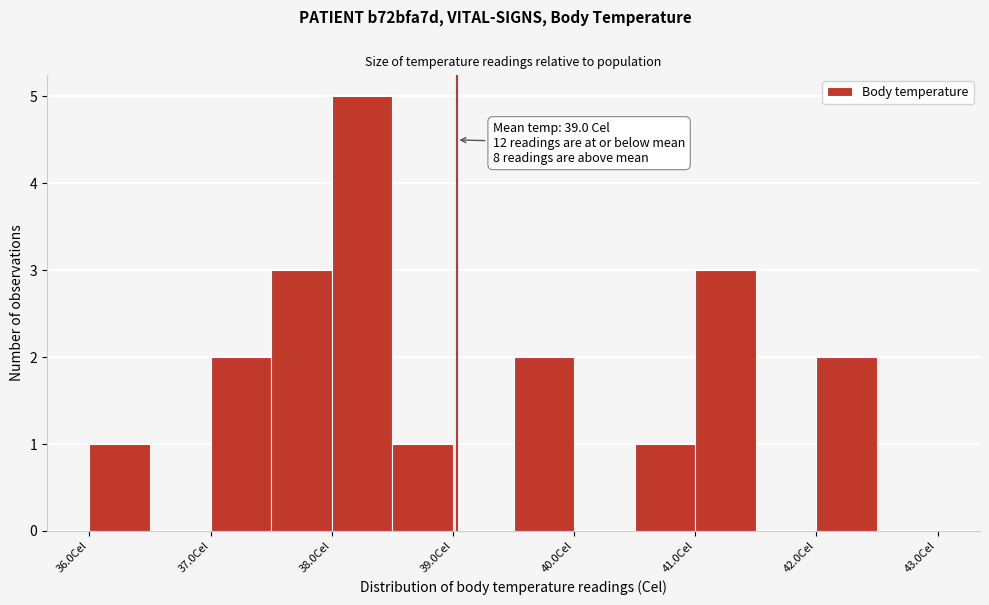

Which range on the x-axis has the tallest bar?

38.0 to 38.5